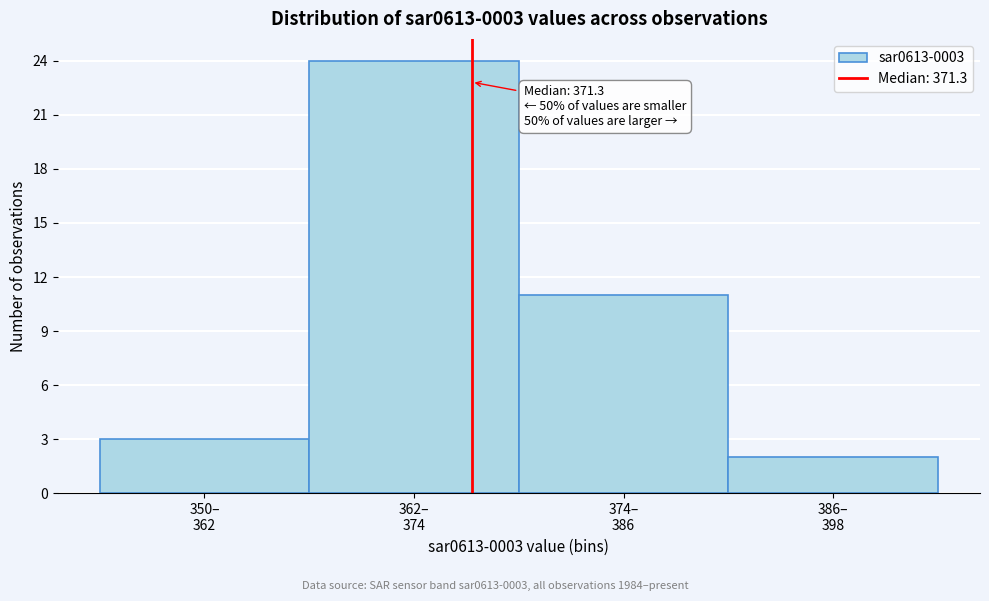

Reading right to left, list all the values displayed in this chart.

2	11	24	3